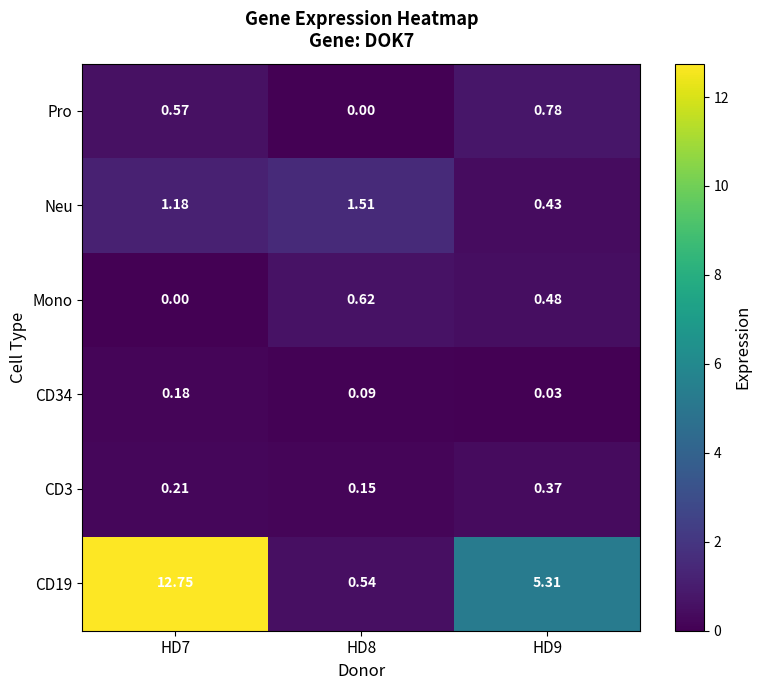

Is the value of CD34 at HD7 greater than the value of CD3 at HD9?

No